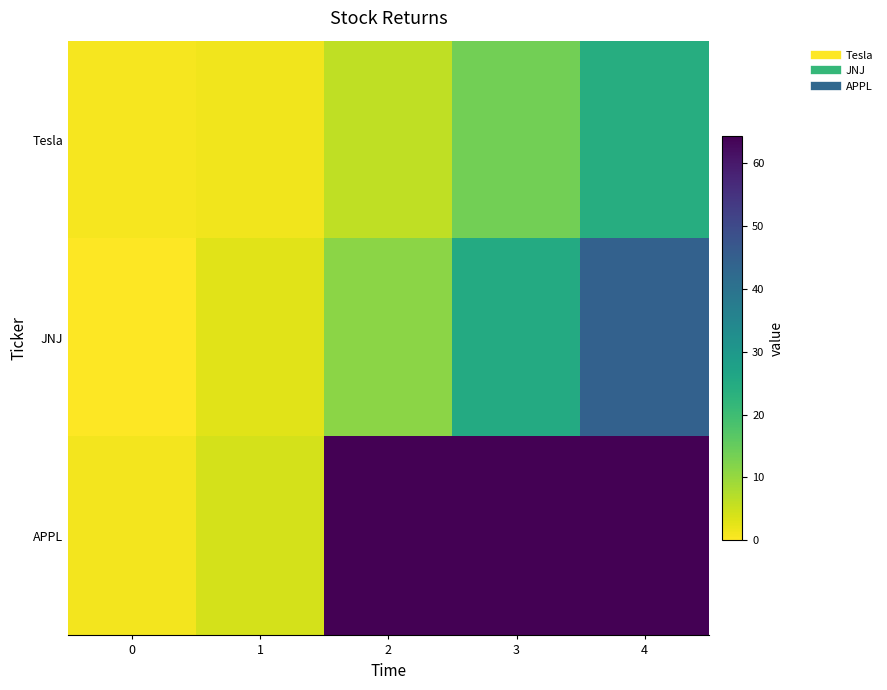

Reading left to right, transcribe all the data shown in this chart.

Tesla: 0=1.0	1=1.5	2=6.1	3=13.7	4=24.3
JNJ: 0=0.0	1=2.8	2=11.1	3=24.9	4=44.3
APPL: 0=1.2	1=4.0	2=64.3	3=64.3	4=64.3